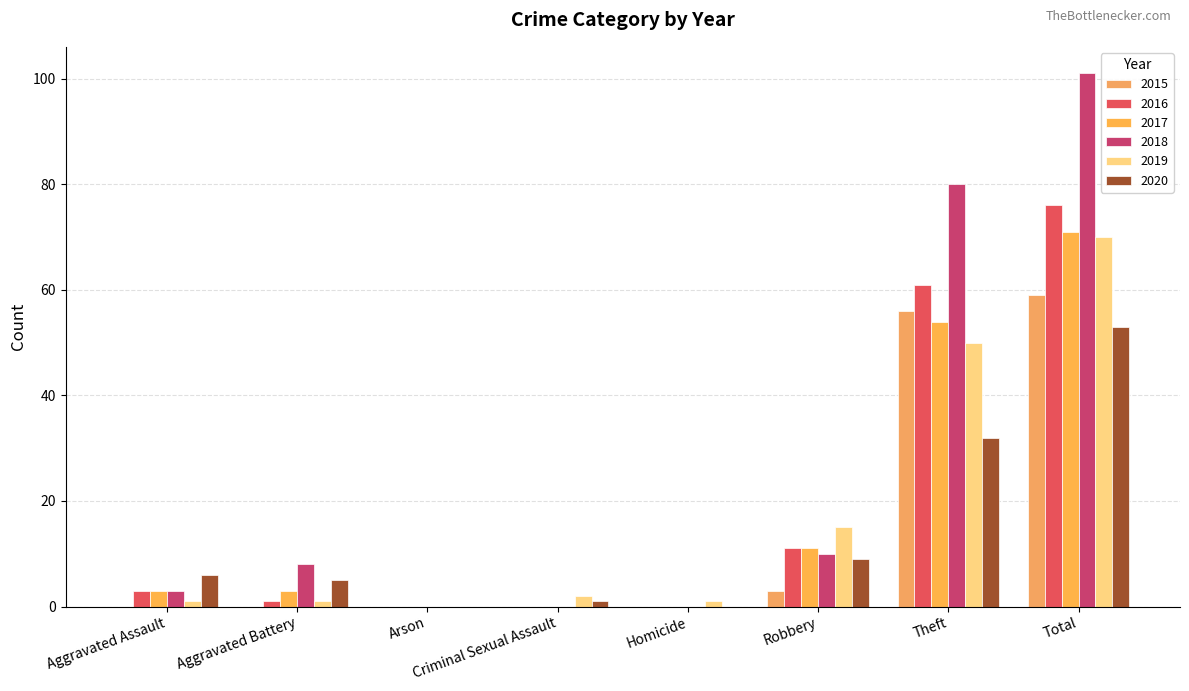

What is the total value across all series at Criminal Sexual Assault?

3